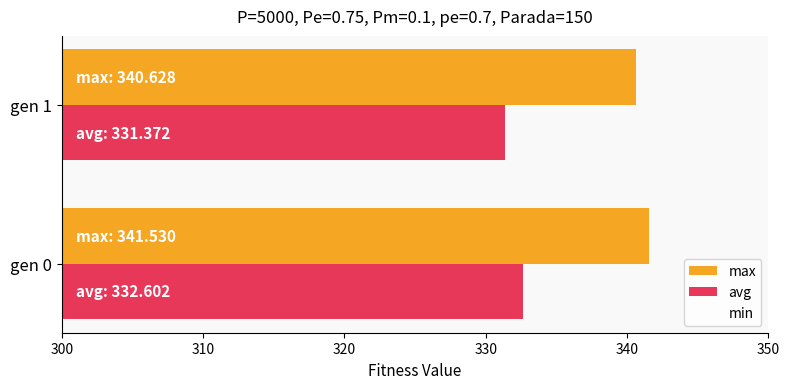

Between gen 0 and gen 1, which series saw the biggest shift?

min